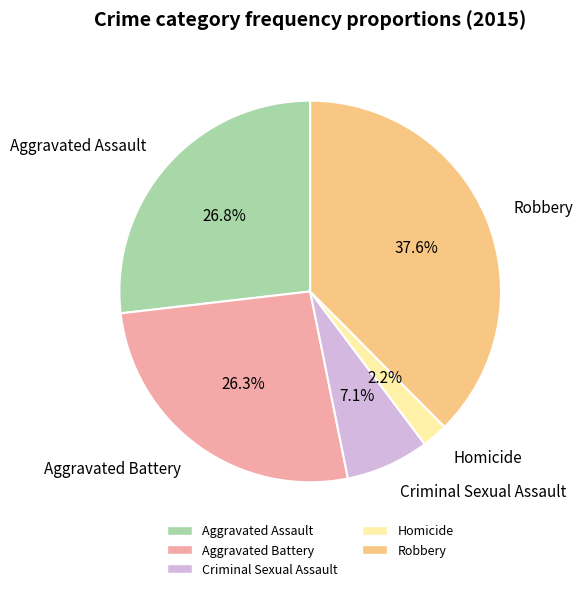

Is Aggravated Battery the majority of the pie?

No